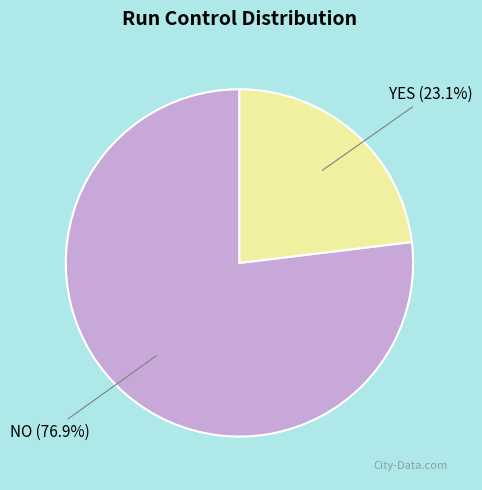

What is the largest slice in the pie chart?

NO